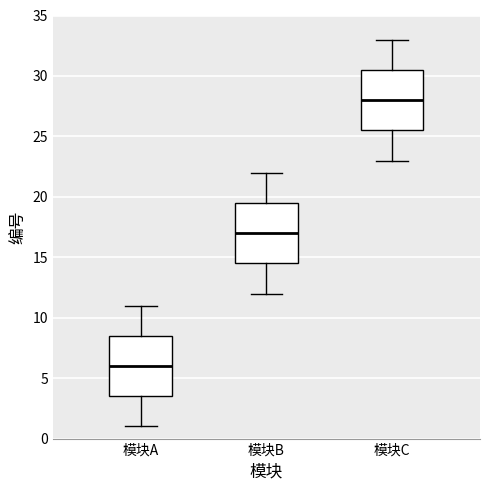

Reading left to right, read every box against the y-axis: the position of its median line, the range the box covers, and the ends of its whiskers. The values are not printed on the chart, so give them approximately, as read against the axis.

模块A: median 6.0, box 3.5 to 8.5, whiskers 1.0 to 11.0
模块B: median 17.0, box 14.5 to 19.5, whiskers 12.0 to 22.0
模块C: median 28.0, box 25.5 to 30.5, whiskers 23.0 to 33.0